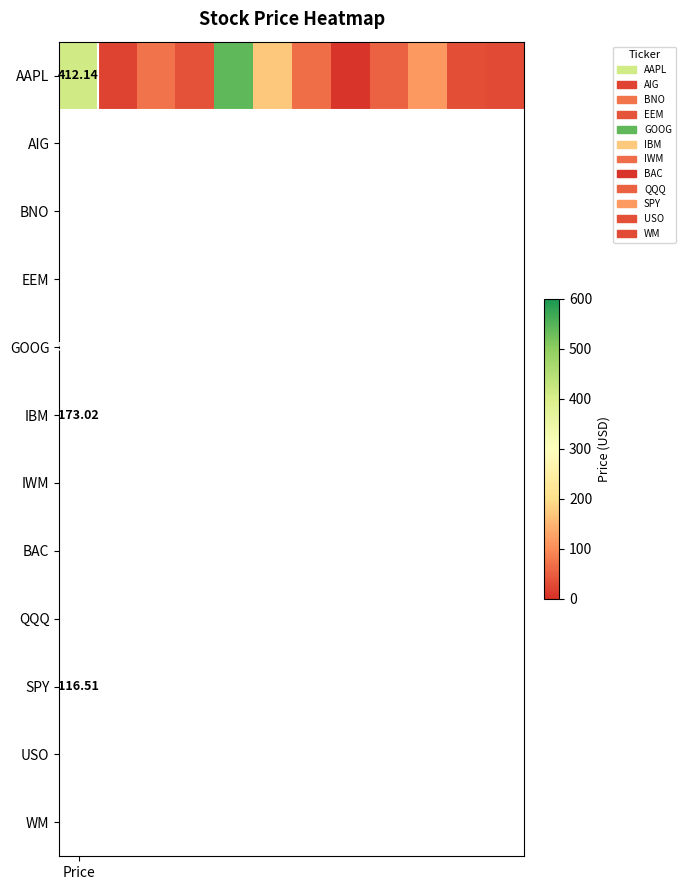

Reading left to right, extract all data points from this chart.

412.1	23.0	73.7	37.6	539.3	173.0	66.6	6.4	55.4	116.5	32.9	29.6